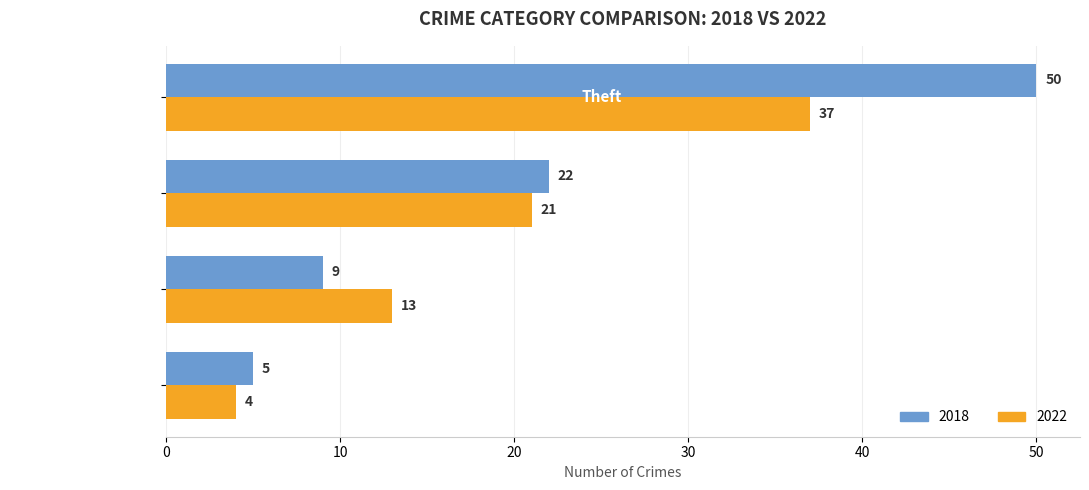

What is the difference between the second highest and minimum values in the 2018 series?

17